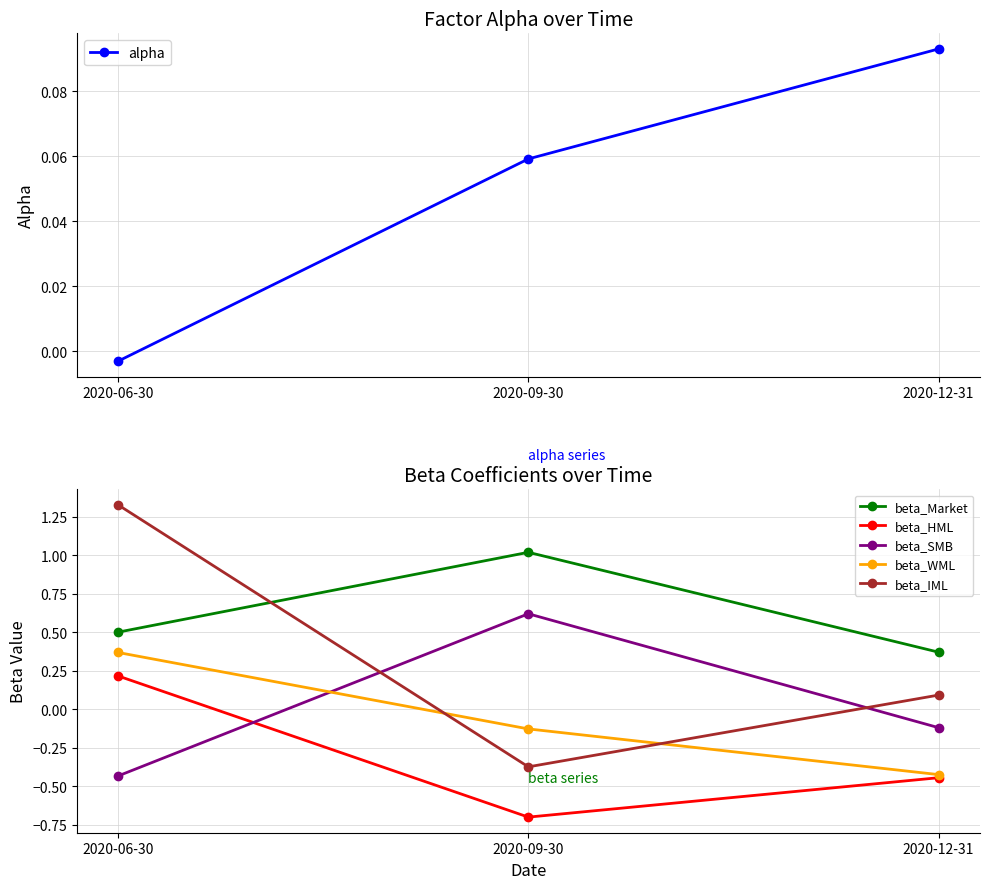

What are all the series names shown in the legend?

alpha, beta_Market, beta_HML, beta_SMB, beta_WML, beta_IML